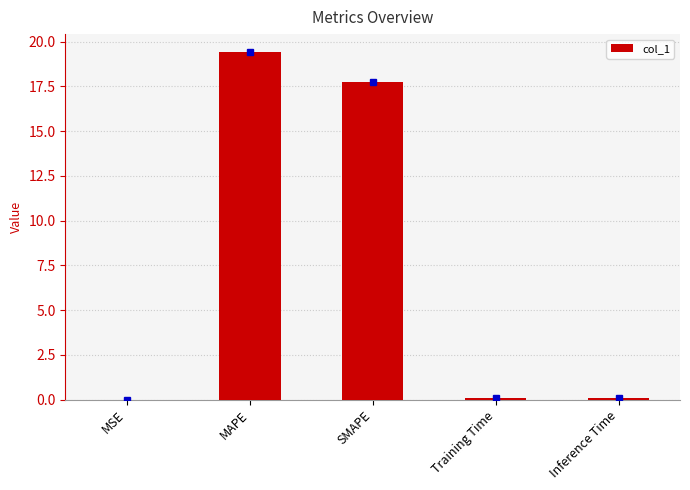

The chart shows a value of 9.4 at SMAPE. True or false?

False